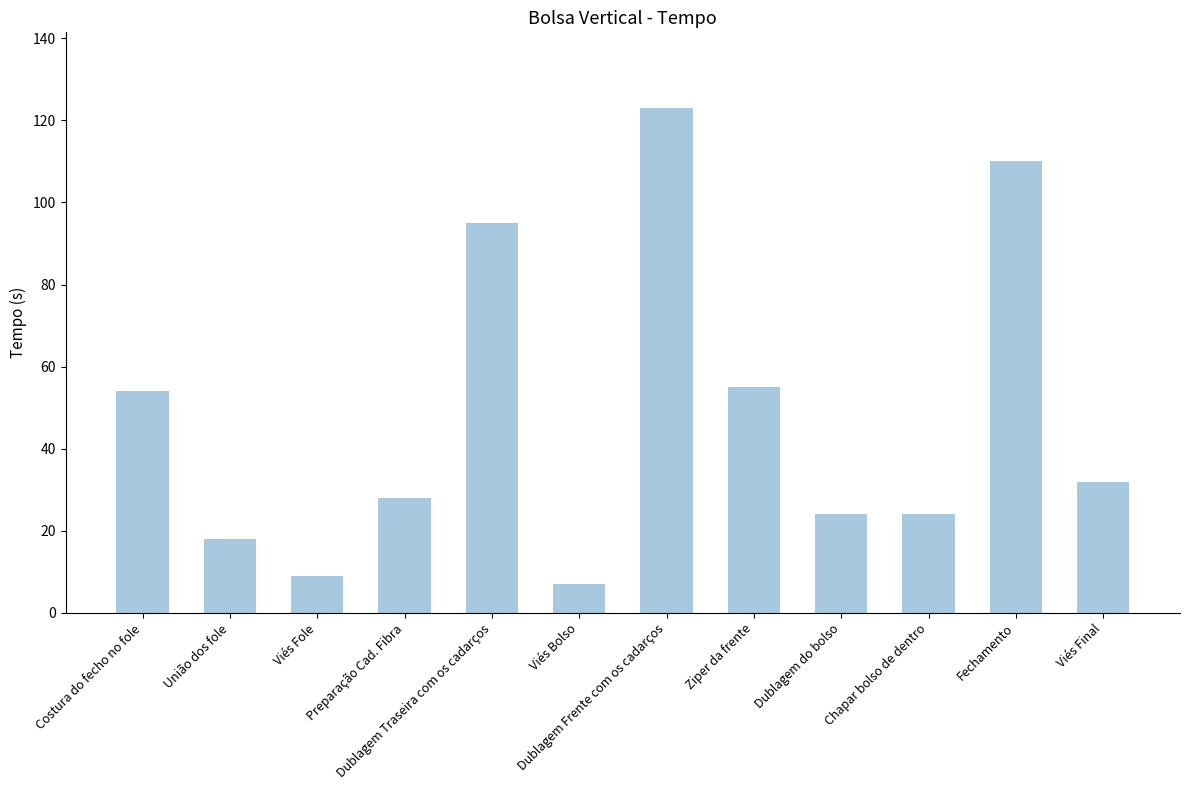

Reading left to right, list all the values displayed in this chart.

54	18	9	28	95	7	123	55	24	24	110	32